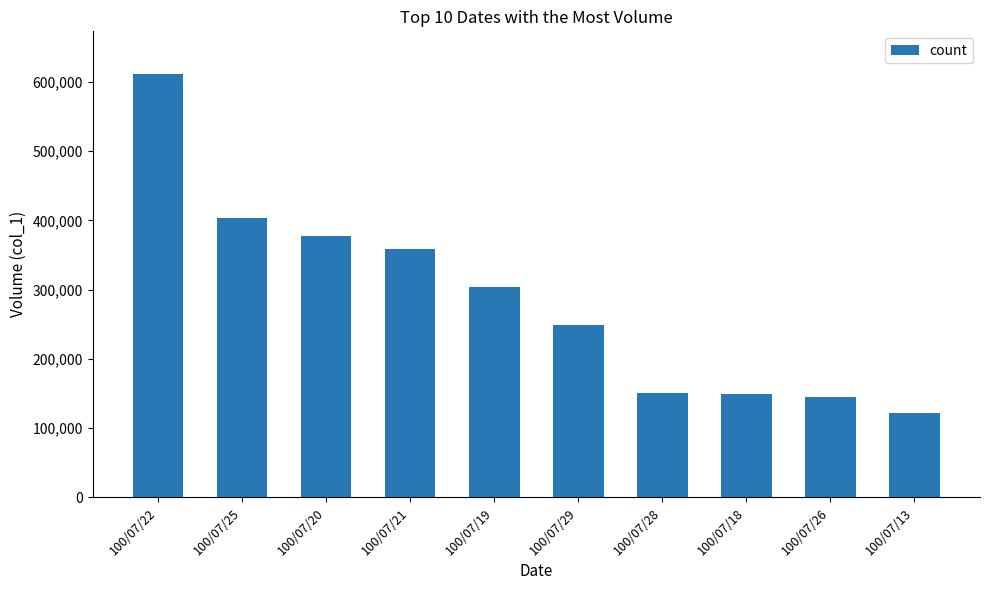

The value at 100/07/19 is 304000. True or false?

True